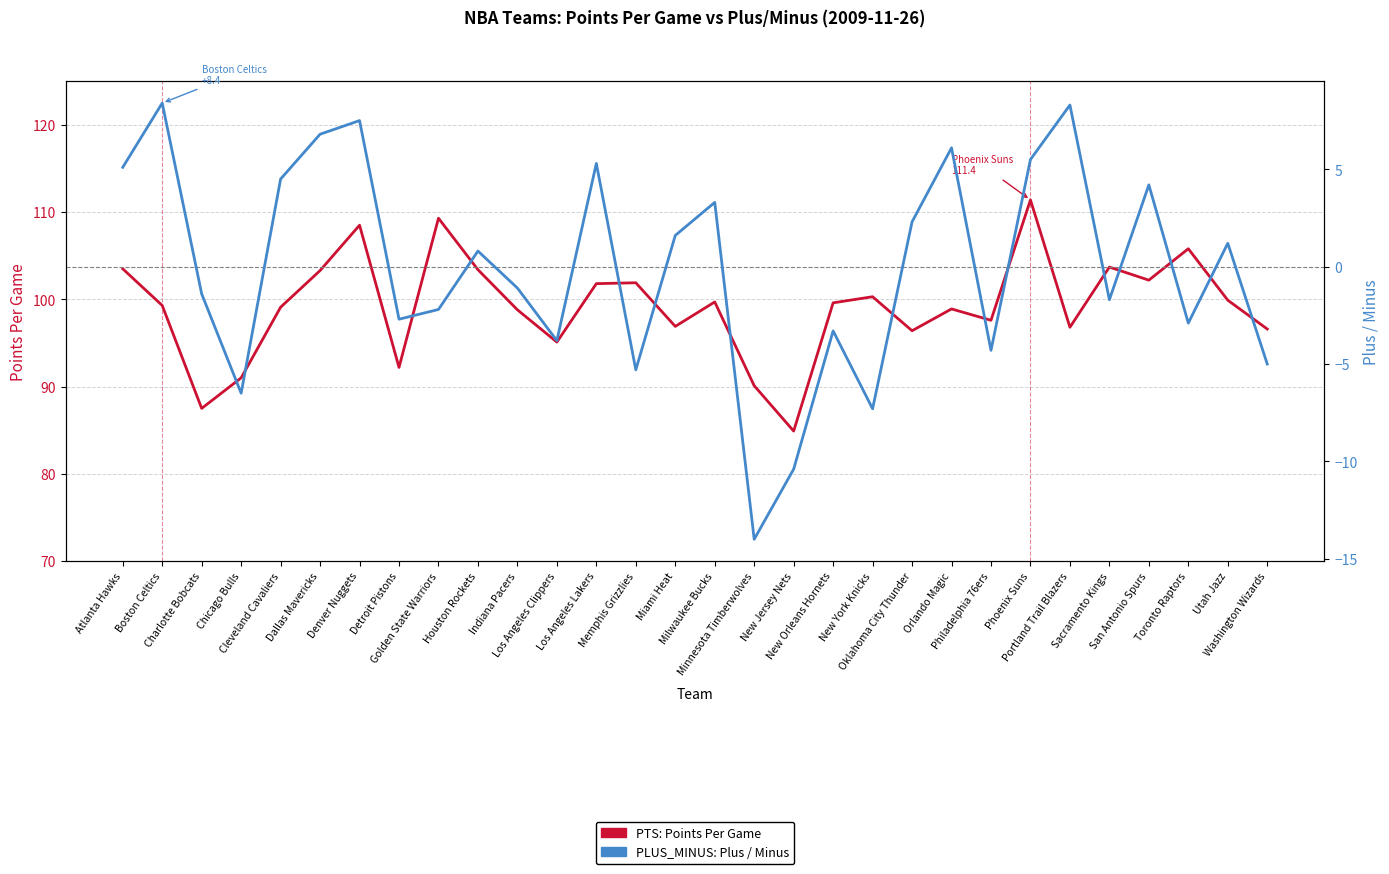

What is the sum of the PLUS_MINUS values at Houston Rockets and Sacramento Kings?

-0.9